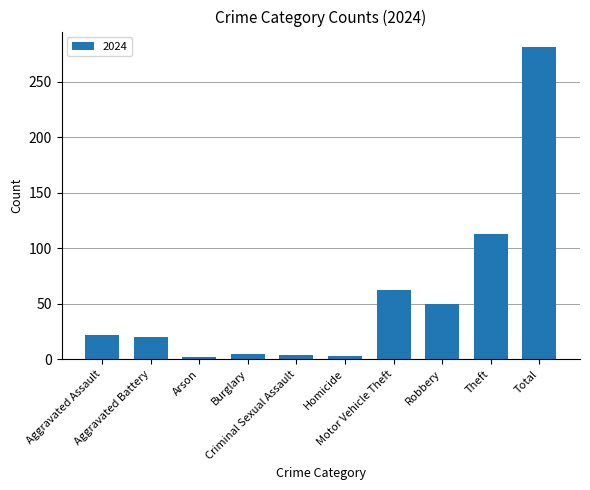

The value at Aggravated Assault is 22. True or false?

True